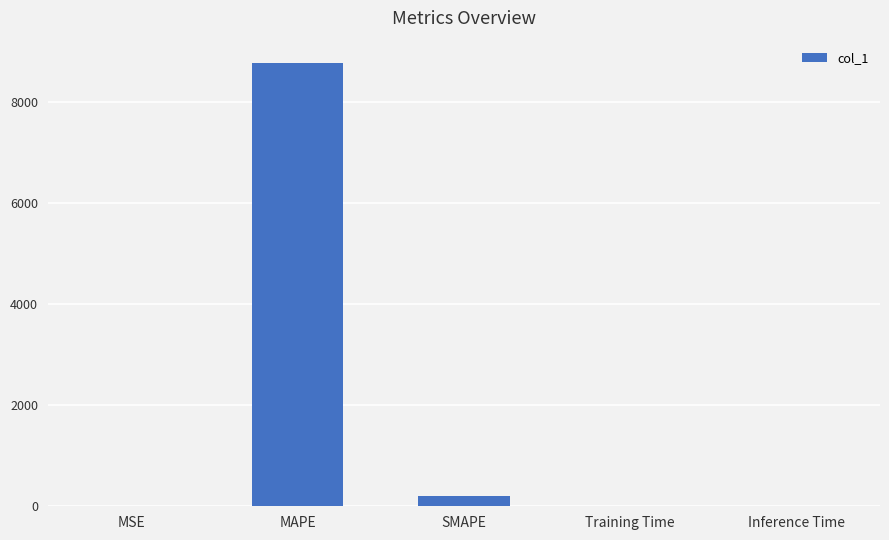

Which label corresponds to the largest value in the chart?

MAPE